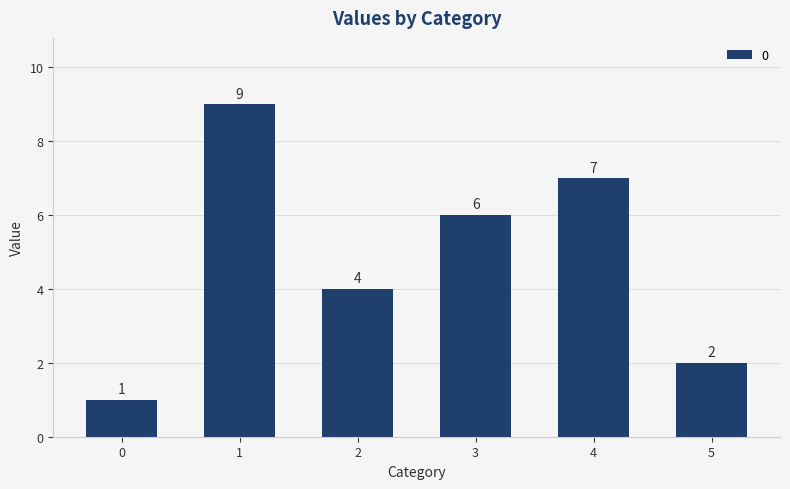

Reading left to right, what are all the values shown in this chart?

0=1	1=9	2=4	3=6	4=7	5=2